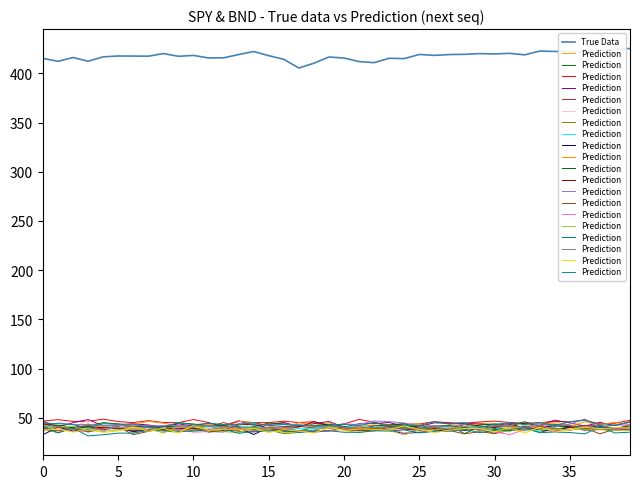

At which category does Prediction reach its first local valley?

15